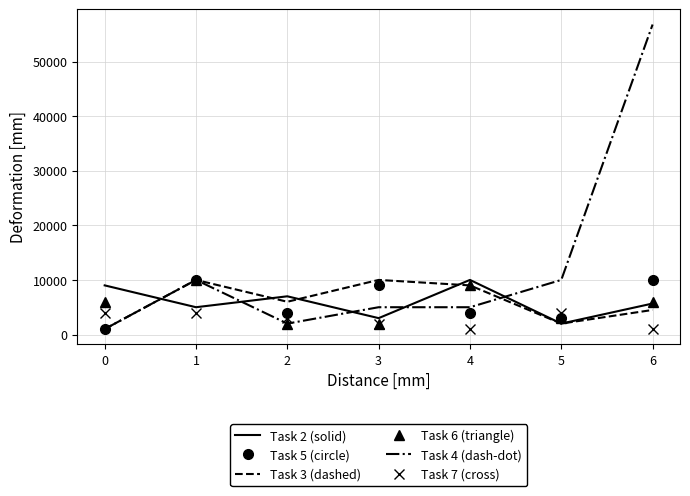

What is the difference between the highest and lowest values at 1?

6000